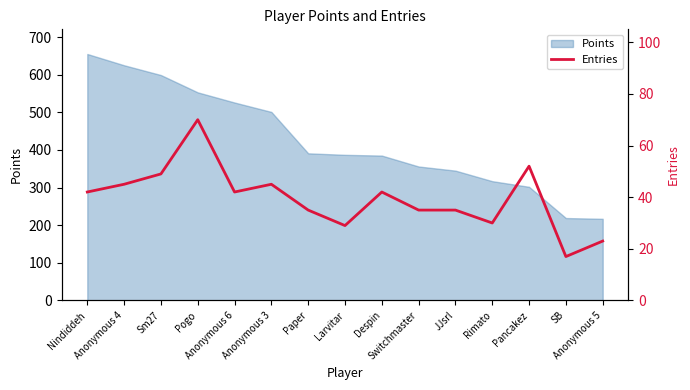

What is the ratio of the value at Rimato to the value at Switchmaster?

0.9